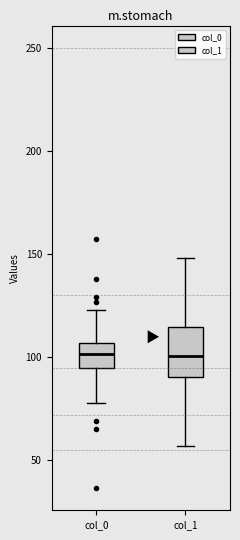

Reading left to right, transcribe this box plot: for each box, give where its median line is, the range the box spans, and where its two whiskers end, as read against the y-axis. The values are not printed on the chart, so give them approximately, as read against the axis.

col_0: median 100, box 95 to 105, whiskers 80 to 125
col_1: median 100, box 90 to 115, whiskers 55 to 150